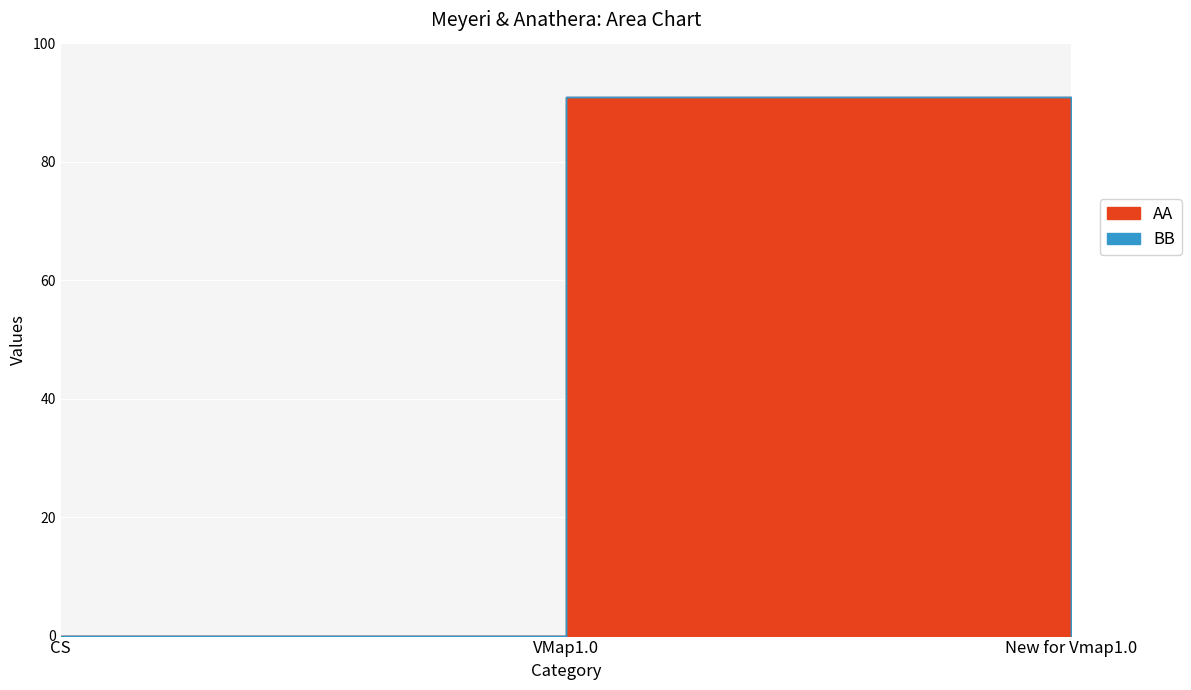

At how many categories does at least one series exceed 9?

2